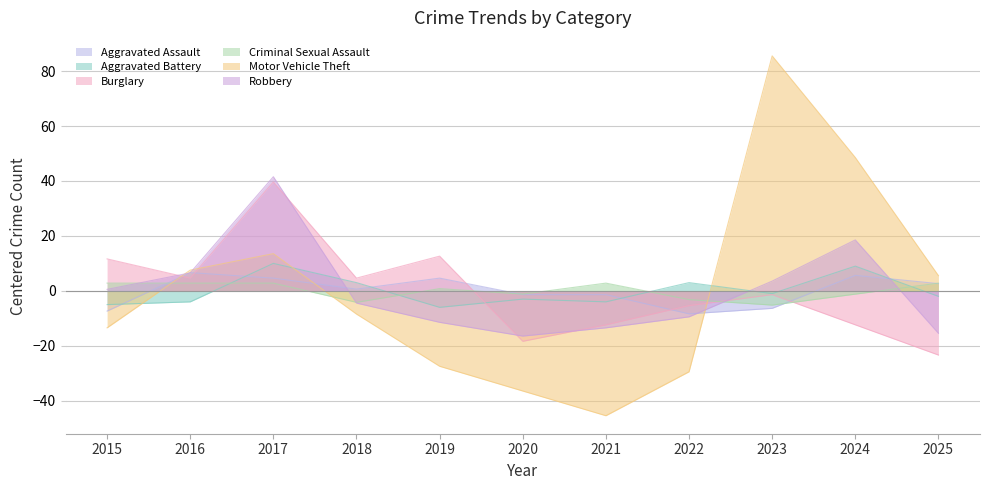

Which series has the widest spread of values?

Motor Vehicle Theft